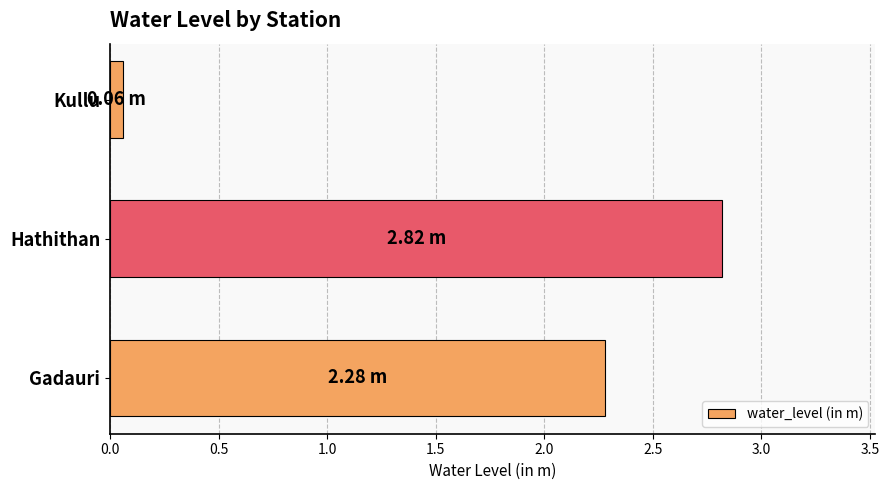

Rank the categories by value from lowest to highest.

Kullu, Gadauri, Hathithan